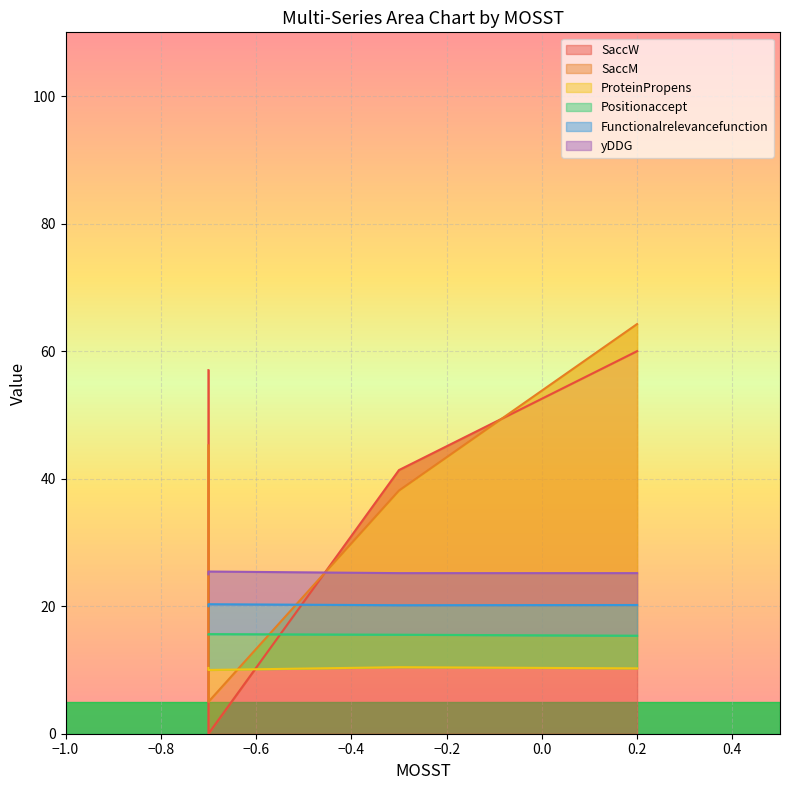

At which category is the sum across all series the highest?

0.2